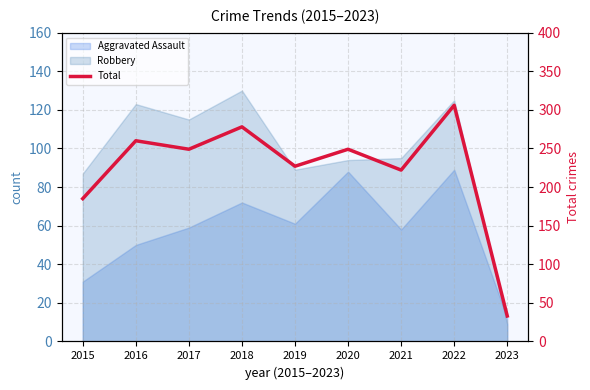

What is the difference between the values at 2023 and 2021?

189